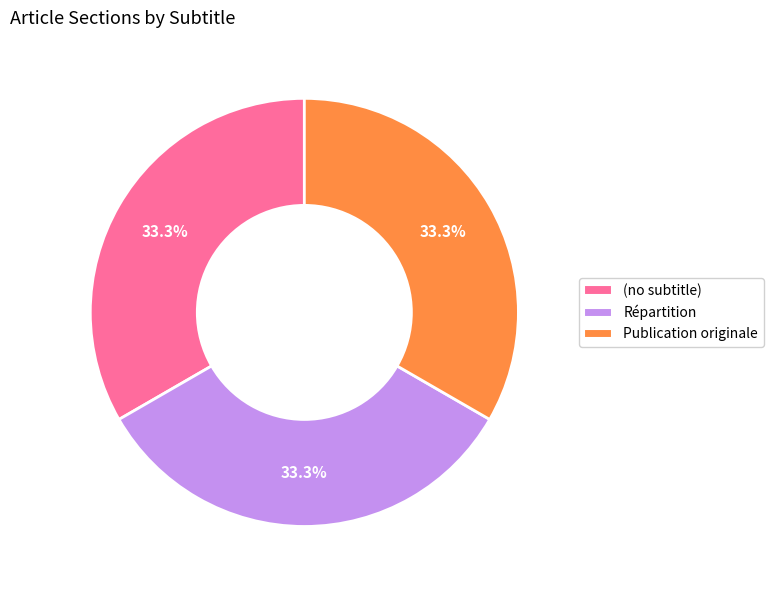

Is the sum of (no subtitle) and Publication originale greater than half?

Yes